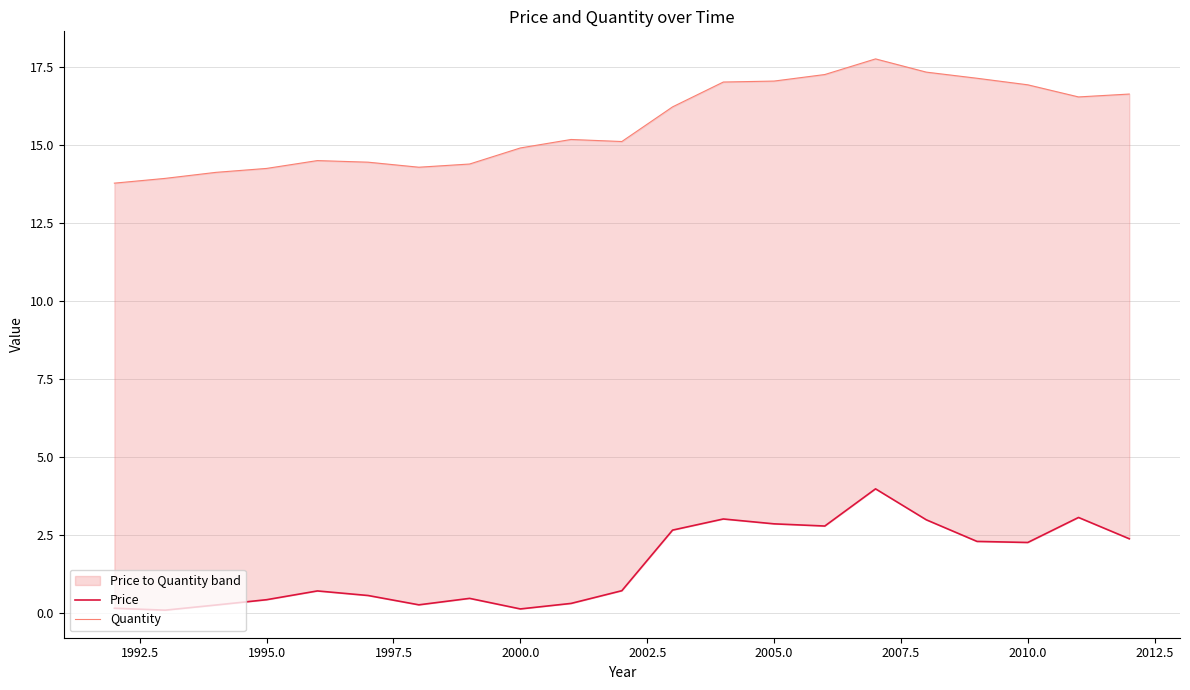

The value of Price at 1995.0 is 0.4. True or false?

False